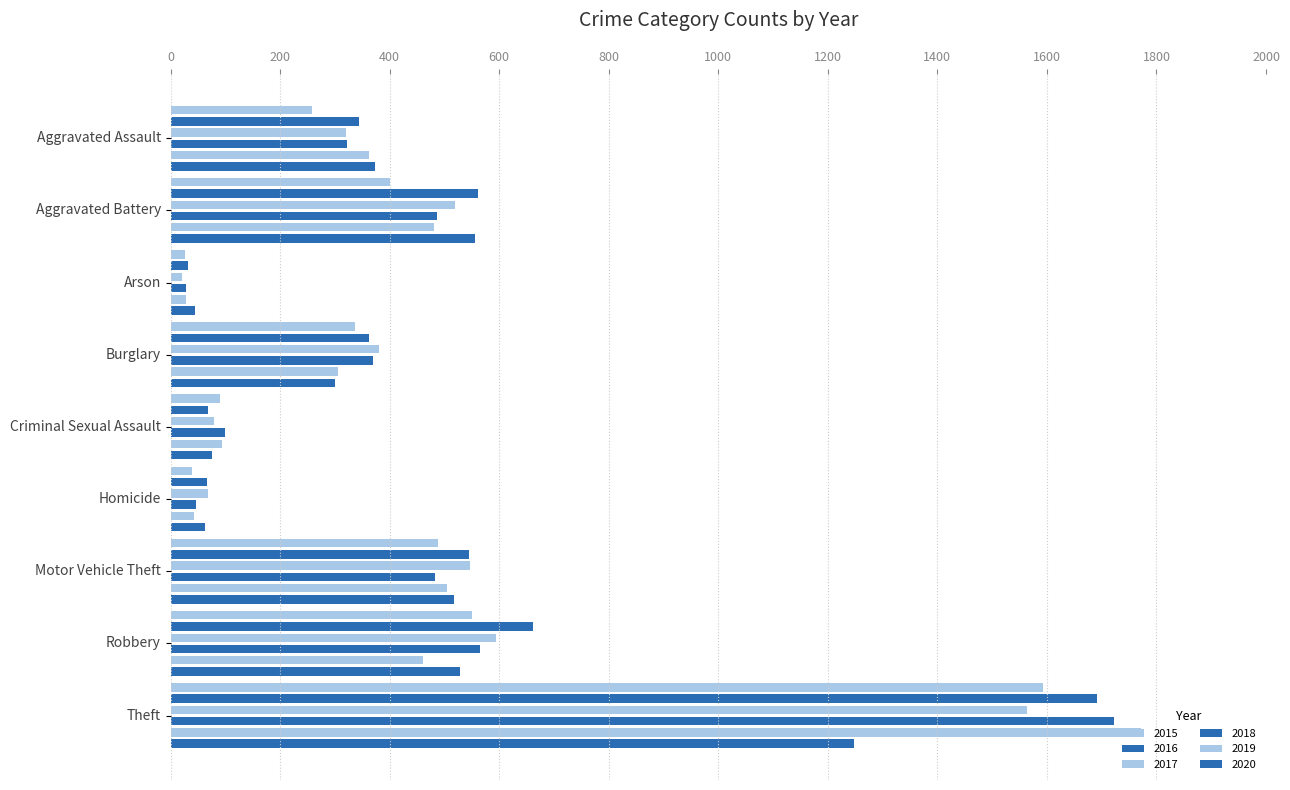

At which label does 2016 first exceed 362?

Aggravated Battery